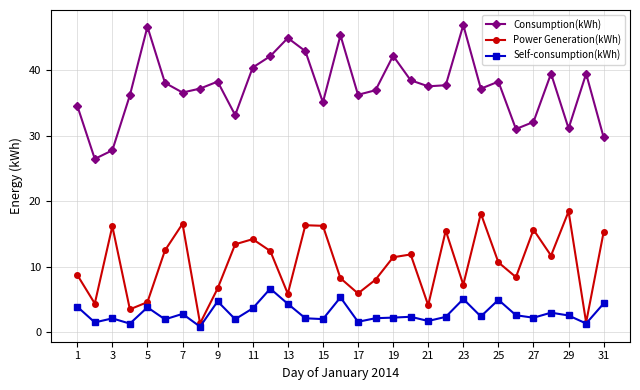

What is the minimum value shown in the chart?

0.9